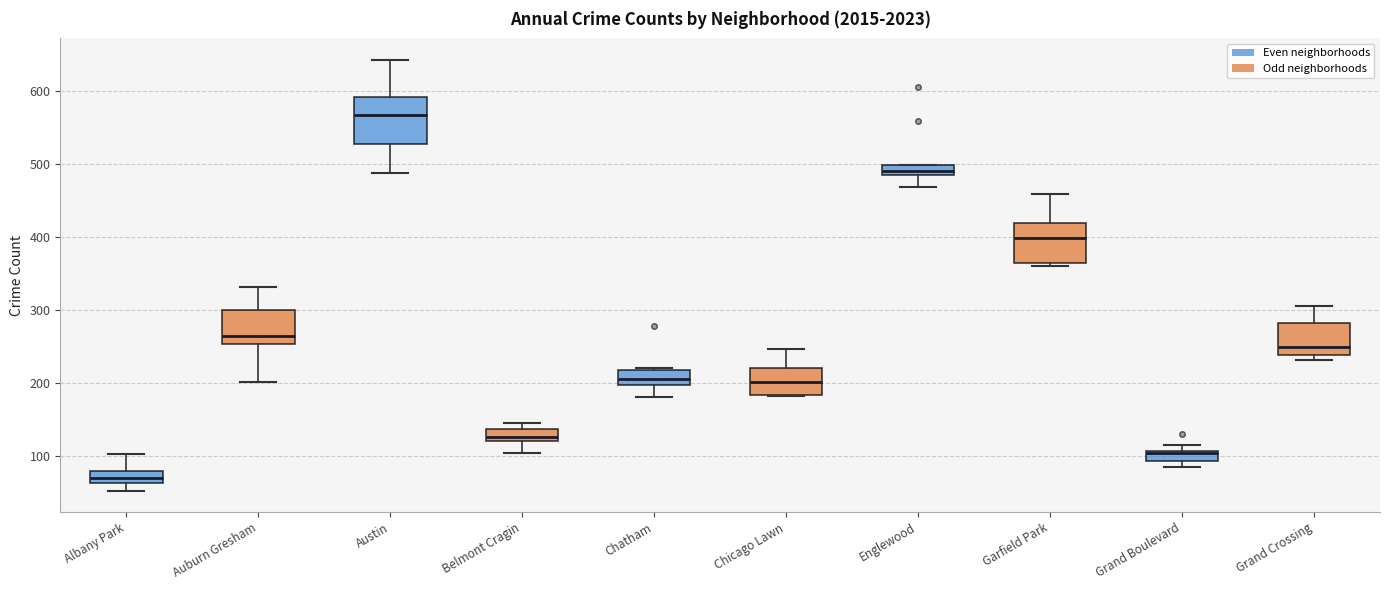

Where does the upper whisker of the box for Albany Park end on the y-axis? The values are not printed on the chart, so give them approximately, as read against the axis.

100